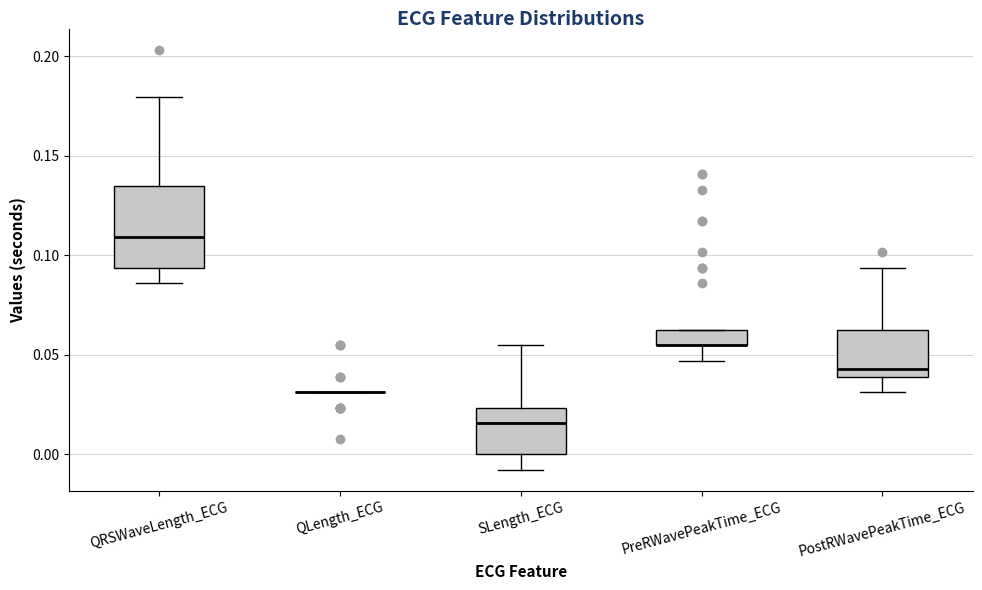

Reading left to right, transcribe this box plot: for each box, give where its median line is, the range the box spans, and where its two whiskers end, as read against the y-axis. The values are not printed on the chart, so give them approximately, as read against the axis.

QRSWaveLength_ECG: median 0.110, box 0.095 to 0.135, whiskers 0.085 to 0.180
QLength_ECG: box collapsed to a line at 0.030, whiskers 0.030 to 0.030
SLength_ECG: median 0.015, box 0.000 to 0.025, whiskers -0.010 to 0.055
PreRWavePeakTime_ECG: median 0.055 (drawn on the box's lower edge), box 0.055 to 0.065, whiskers 0.045 to 0.065
PostRWavePeakTime_ECG: median 0.045, box 0.040 to 0.065, whiskers 0.030 to 0.095